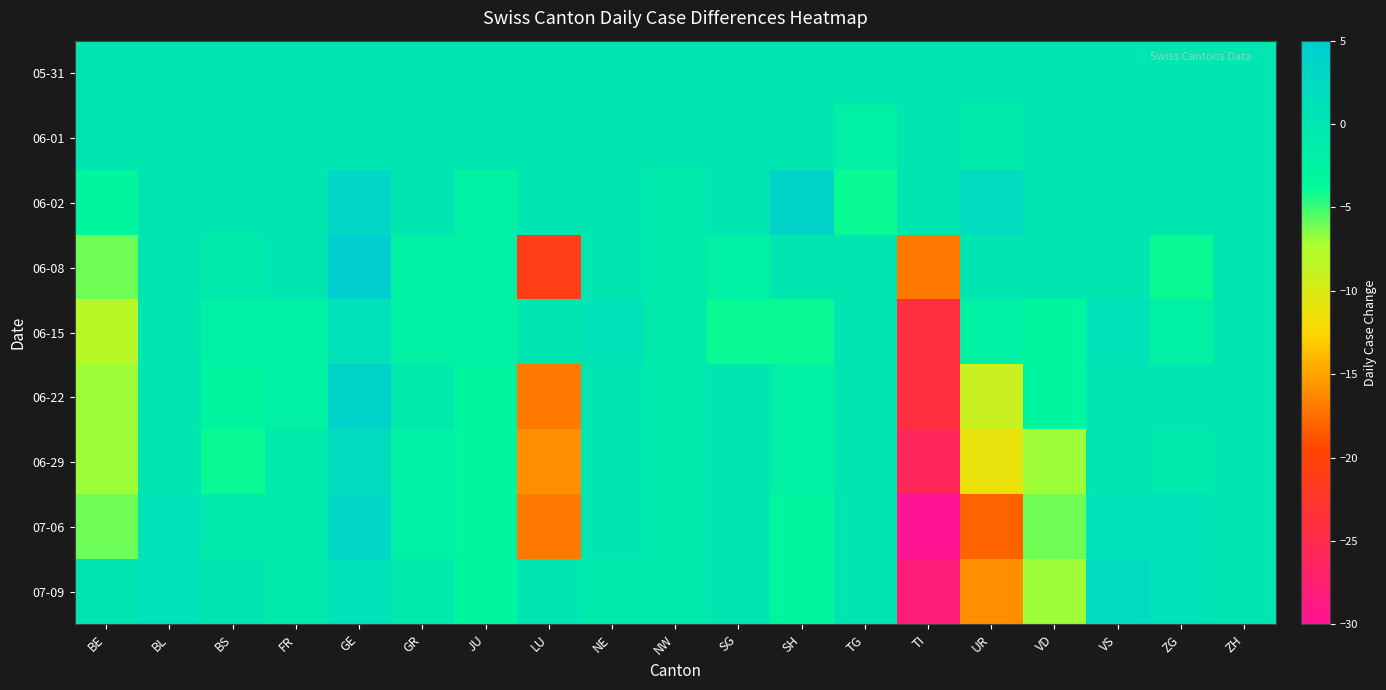

Reading left to right, extract all data points from this chart.

05-31: BE=0	BL=0	BS=0	FR=0	GE=0	GR=0	JU=0	LU=0	NE=0	NW=0	SG=0	SH=0	TG=0	TI=0	UR=0	VD=0	VS=0	ZG=0	ZH=0
06-01: BE=0	BL=0	BS=0	FR=0	GE=0	GR=0	JU=0	LU=0	NE=0	NW=0	SG=0	SH=0	TG=-2	TI=0	UR=-1	VD=0	VS=0	ZG=0	ZH=0
06-02: BE=-3	BL=0	BS=0	FR=0	GE=3	GR=0	JU=-2	LU=0	NE=0	NW=-1	SG=0	SH=4	TG=-4	TI=0	UR=2	VD=0	VS=0	ZG=0	ZH=0
06-08: BE=-6	BL=0	BS=-1	FR=0	GE=5	GR=-2	JU=-2	LU=-21	NE=0	NW=-1	SG=-2	SH=0	TG=0	TI=-17	UR=0	VD=0	VS=0	ZG=-4	ZH=0
06-15: BE=-8	BL=0	BS=-2	FR=-2	GE=1	GR=-2	JU=-2	LU=0	NE=1	NW=-1	SG=-4	SH=-4	TG=0	TI=-24	UR=-2	VD=-3	VS=1	ZG=-2	ZH=0
06-22: BE=-7	BL=0	BS=-3	FR=-2	GE=4	GR=-1	JU=-3	LU=-17	NE=0	NW=-1	SG=0	SH=-2	TG=0	TI=-24	UR=-9	VD=-3	VS=0	ZG=0	ZH=0
06-29: BE=-7	BL=0	BS=-4	FR=-1	GE=2	GR=-2	JU=-3	LU=-16	NE=0	NW=-1	SG=0	SH=-2	TG=0	TI=-26	UR=-11	VD=-7	VS=0	ZG=-1	ZH=0
07-06: BE=-6	BL=1	BS=-1	FR=-1	GE=3	GR=-2	JU=-3	LU=-17	NE=0	NW=-1	SG=0	SH=-3	TG=0	TI=-30	UR=-18	VD=-6	VS=1	ZG=1	ZH=0
07-09: BE=0	BL=1	BS=0	FR=-1	GE=1	GR=-1	JU=-3	LU=0	NE=-1	NW=-1	SG=0	SH=-3	TG=0	TI=-28	UR=-16	VD=-7	VS=2	ZG=1	ZH=0